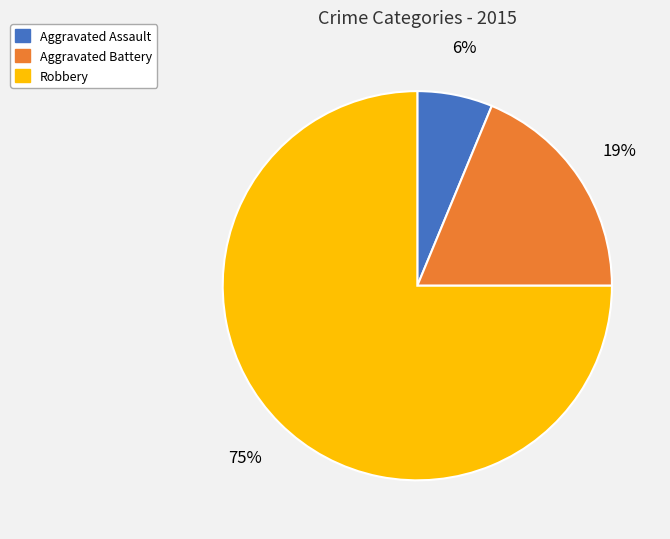

Rank the categories by value from lowest to highest.

Aggravated Assault, Aggravated Battery, Robbery